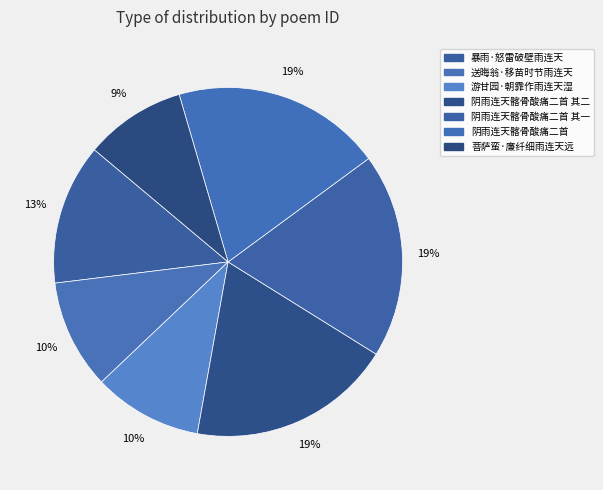

How many segments does this pie chart have?

7